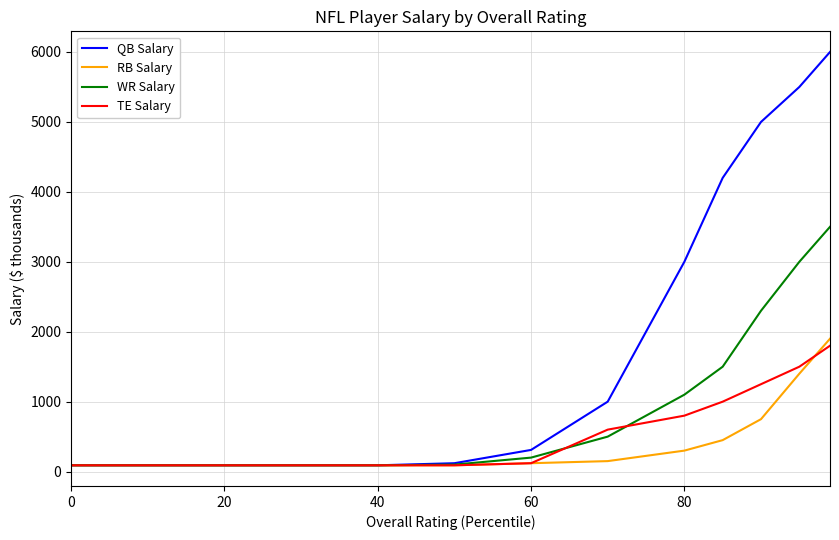

What is the maximum value for WR Salary?

3500